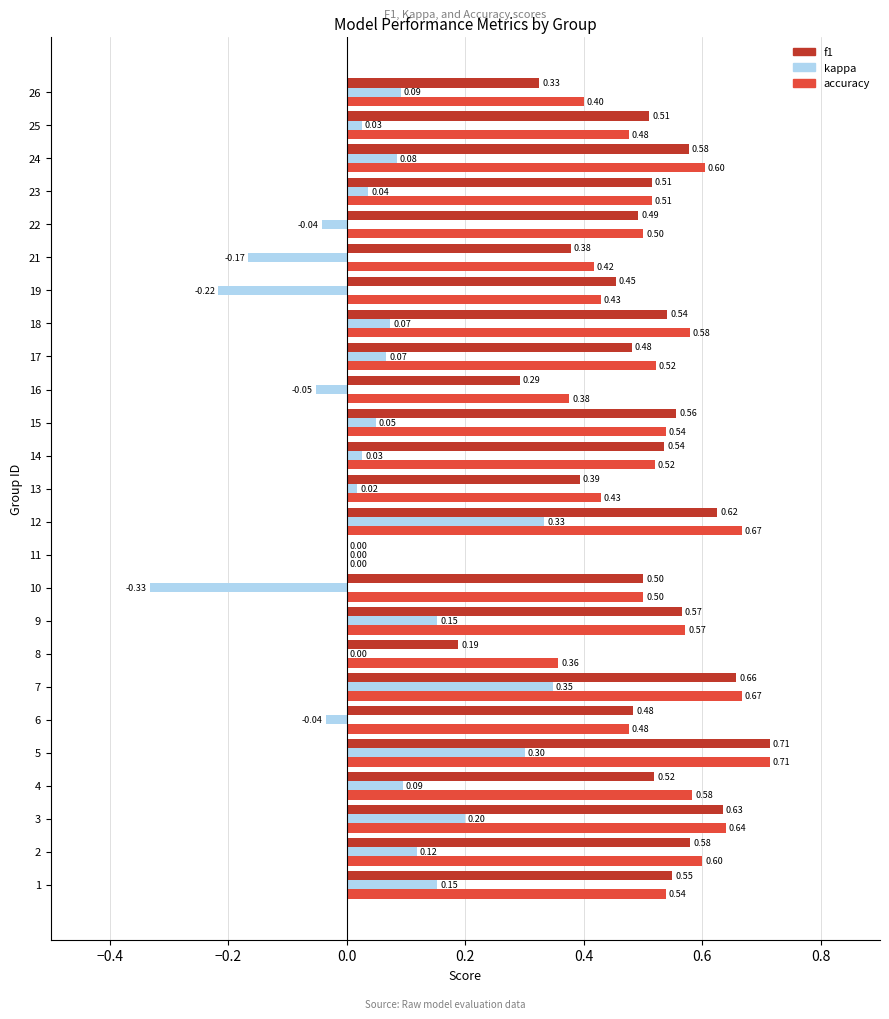

Is the value of f1 at 9 greater than the value of accuracy at 12?

No